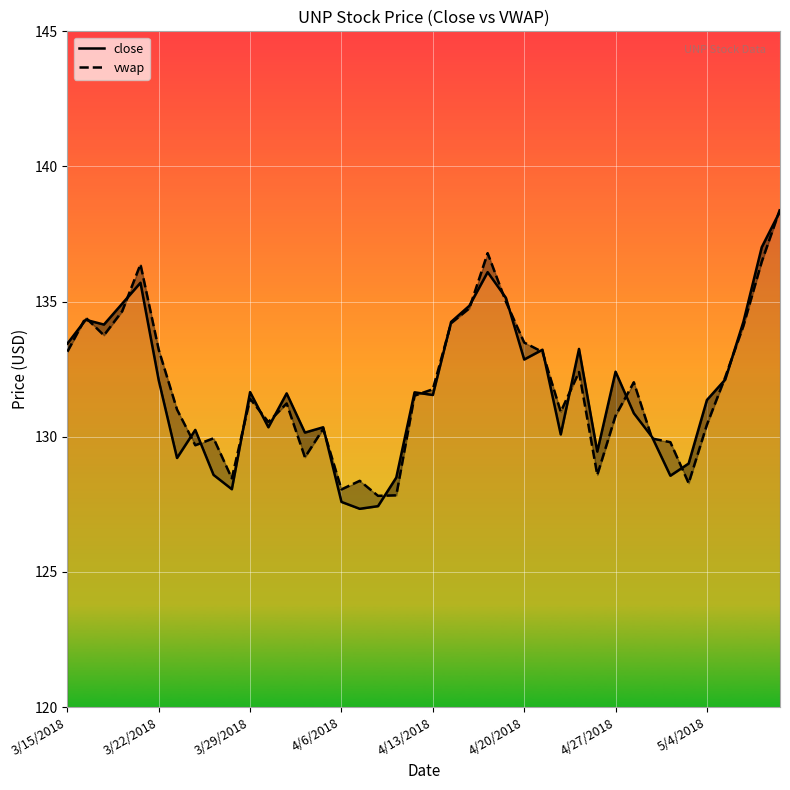

Rank the series by their average value, from lowest to highest.

close, vwap